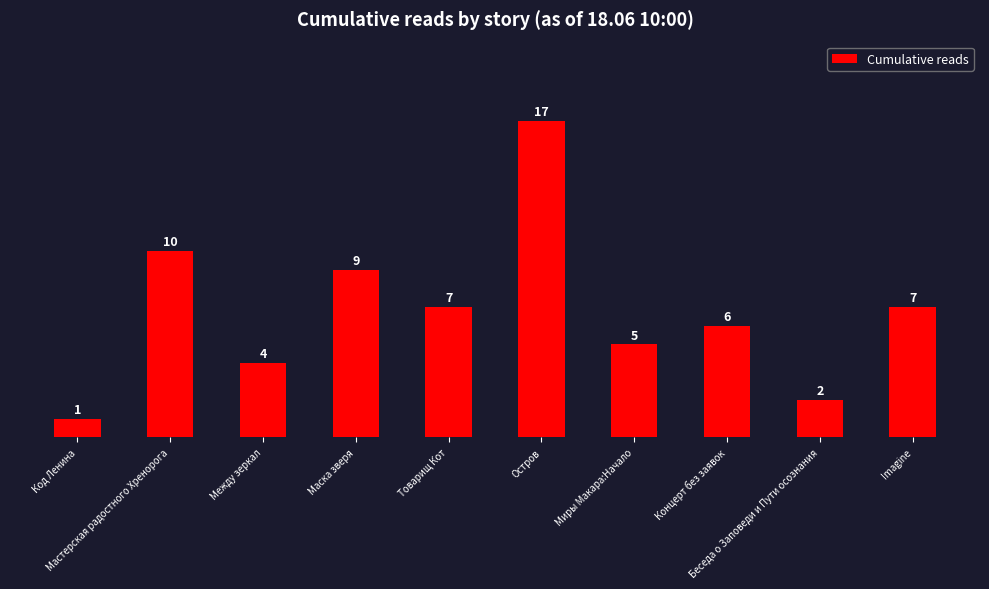

What is the change in value from Между зеркал to Imagine?

+3